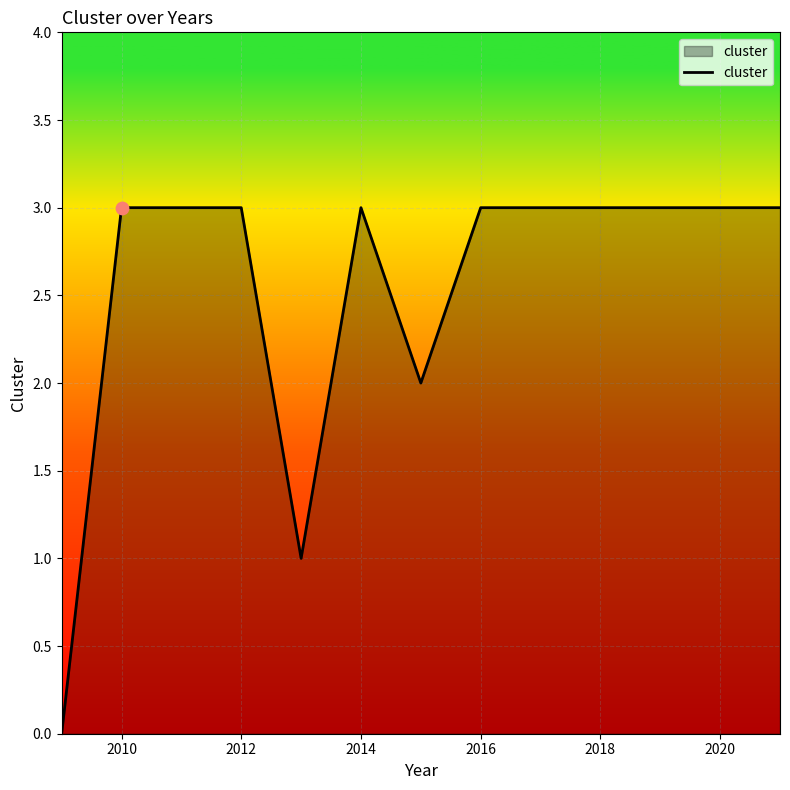

What is the difference between the maximum and minimum values?

3